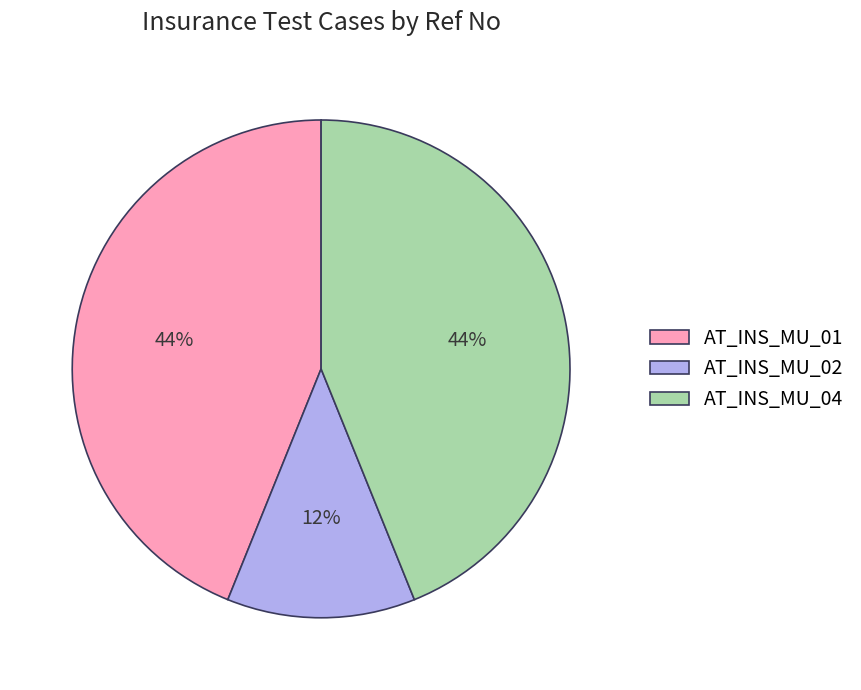

Which slice is the smallest?

AT_INS_MU_02